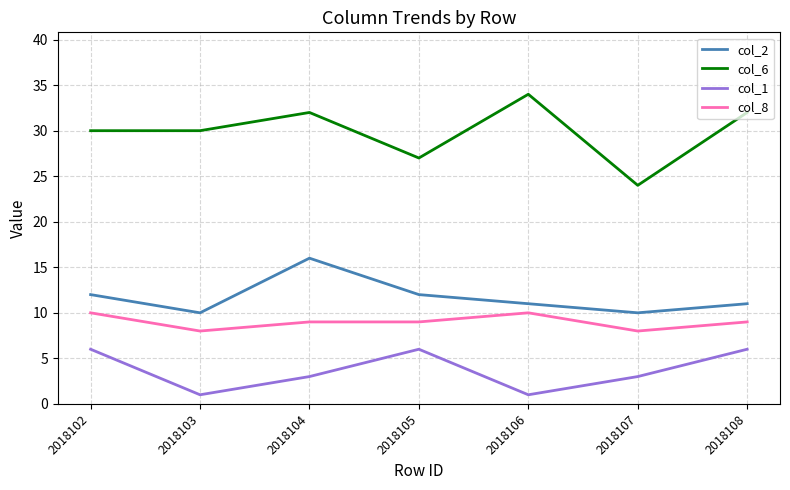

What is the spread (max minus min) of values at 2018103?

29